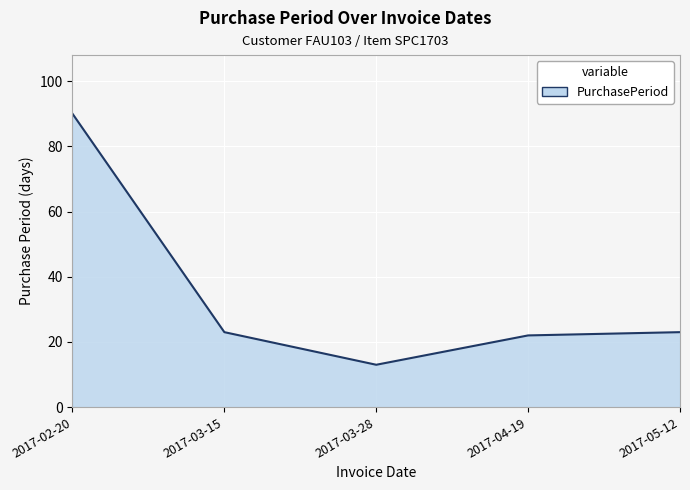

True or false: the data shows 22 at 2017-04-19.

True